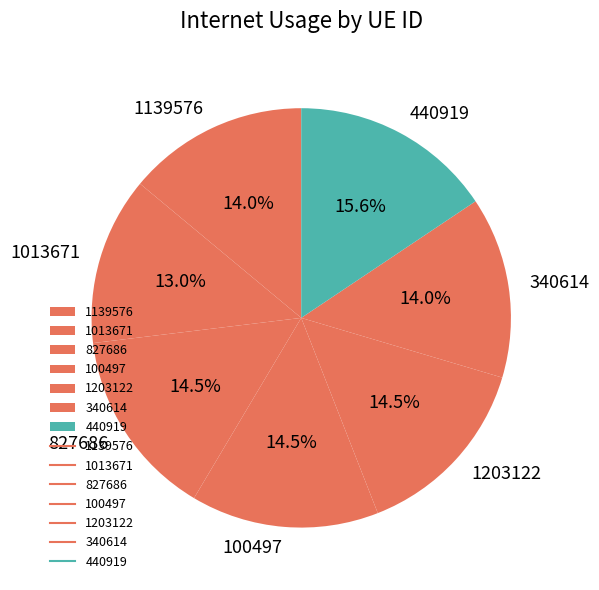

How many segments does this pie chart have?

7